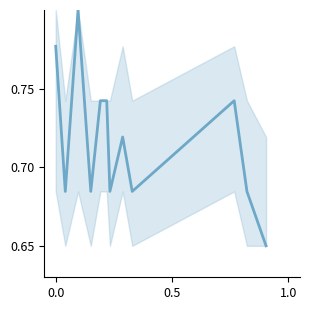

What is the sum of all values?

8.6